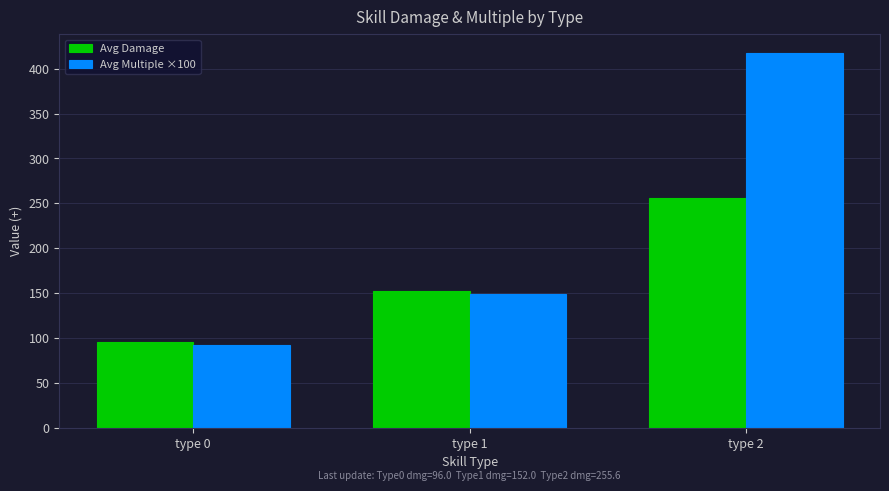

What is the value of the Avg Damage bar at the 1st from the left?

96.0